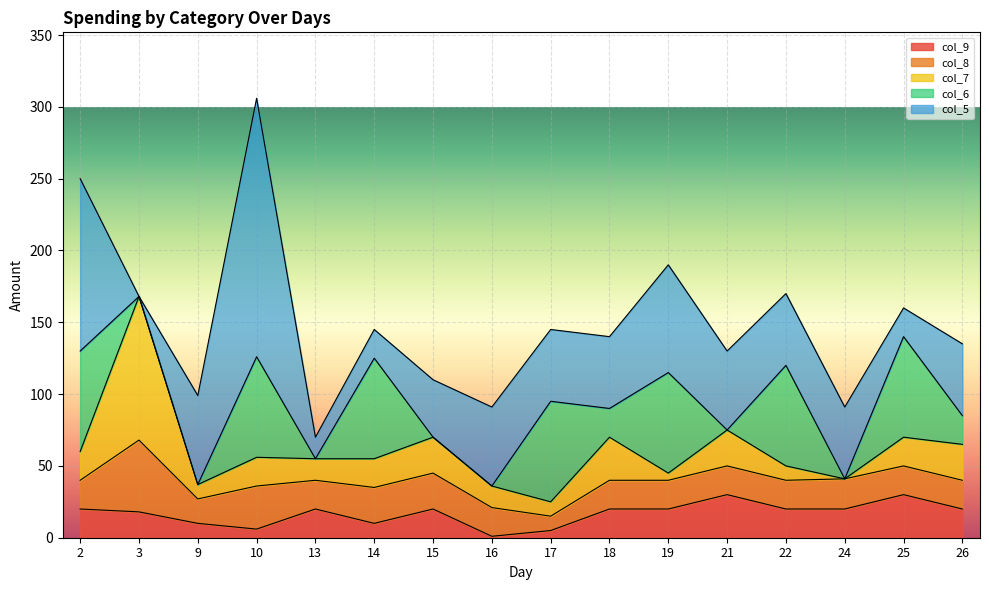

True or false: col_9 has more than 0 points higher than both neighbors.

True